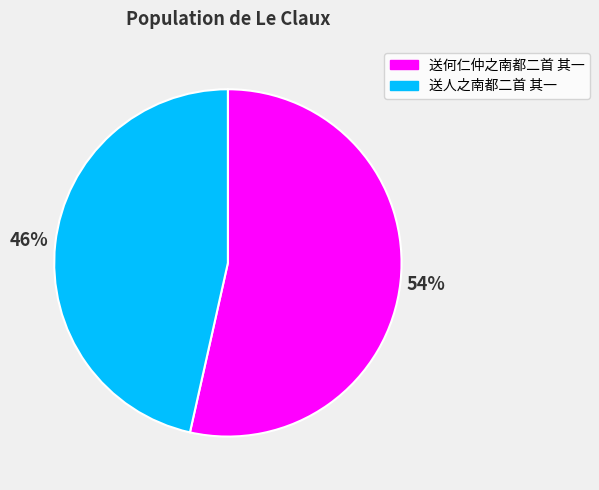

Is 送人之南都二首 其一 the majority of the pie?

No